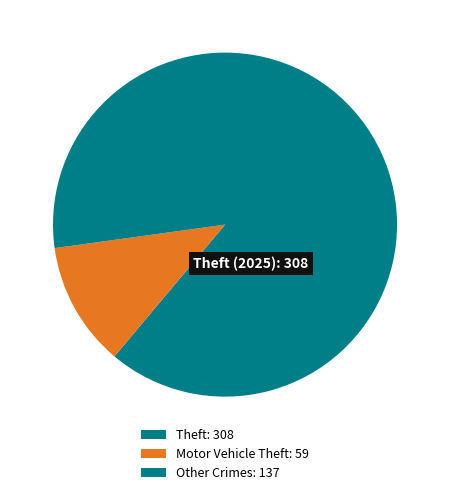

How many slices are in this pie chart?

3